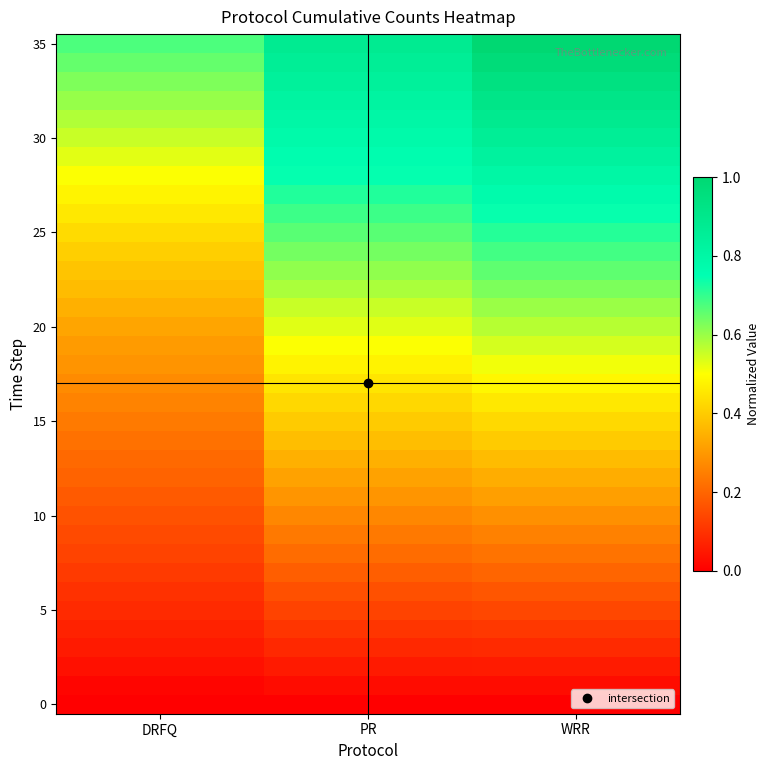

How many categories are shown in the chart?

3